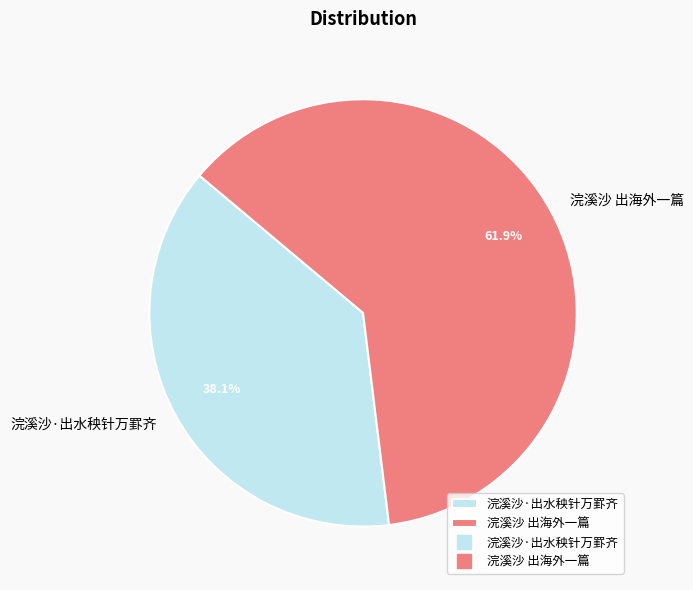

To the nearest percent, what is the difference between the 浣溪沙 出海外一篇 and 浣溪沙·出水秧针万罫齐 slice percentages?

24%